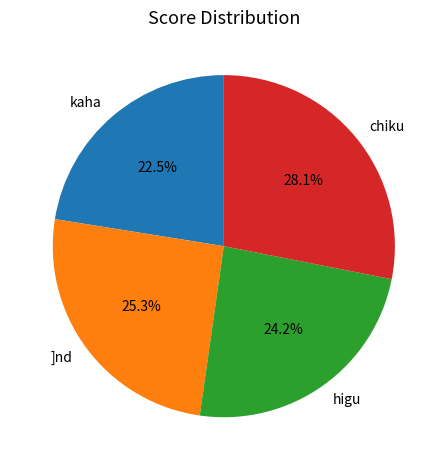

The chiku slice represents 28% of the pie. True or false?

True